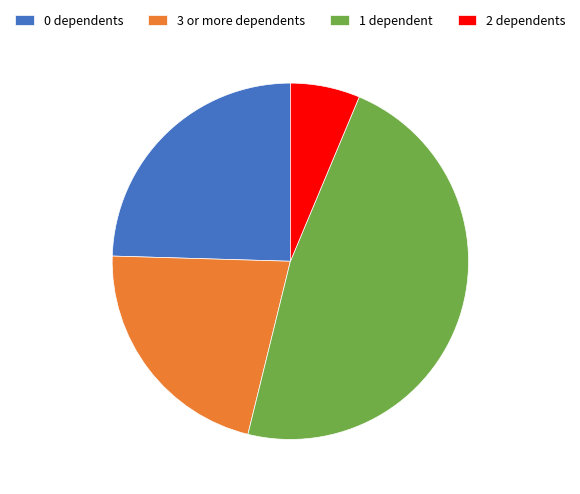

Is there any slice that represents more than half of the pie?

No